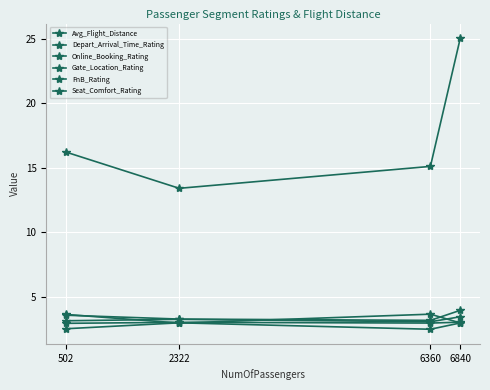

Is the value of Seat_Comfort_Rating at 6360 greater than the value of FnB_Rating at 6360?

Yes